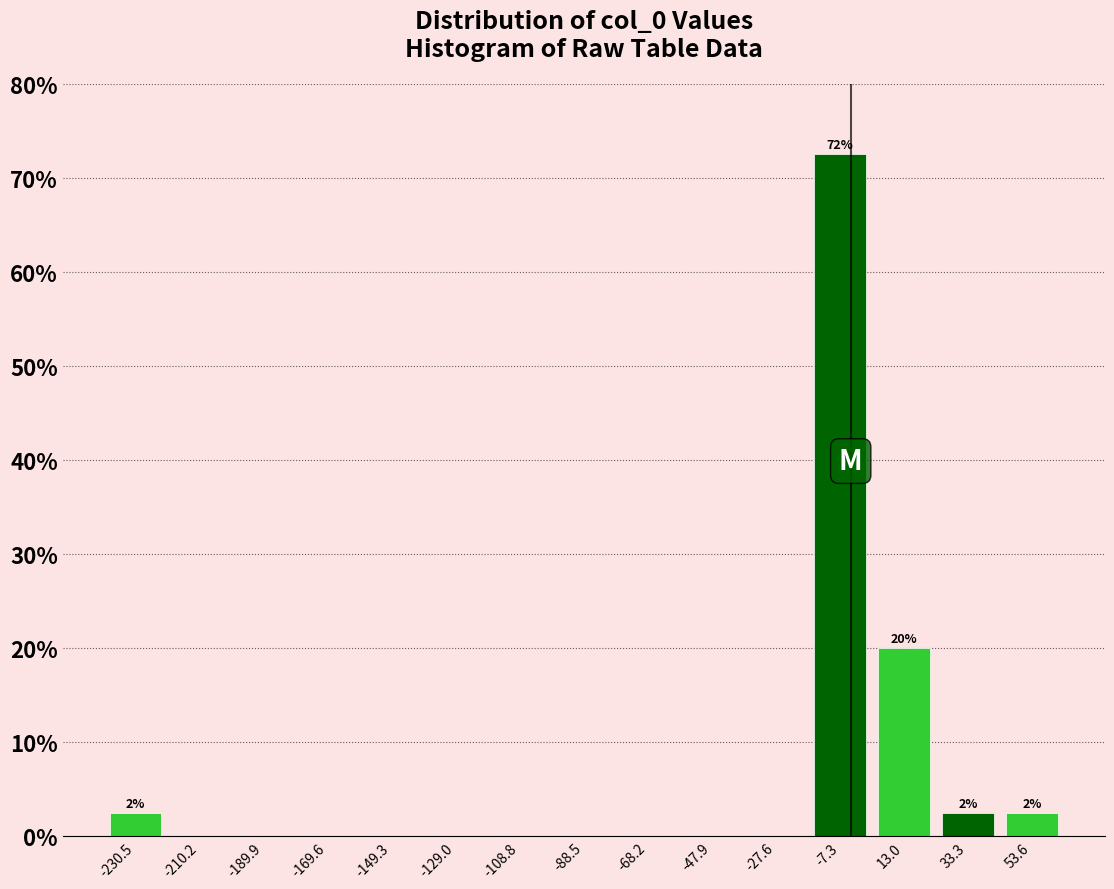

Over which range of the x-axis is the bar tallest?

-15 to 5